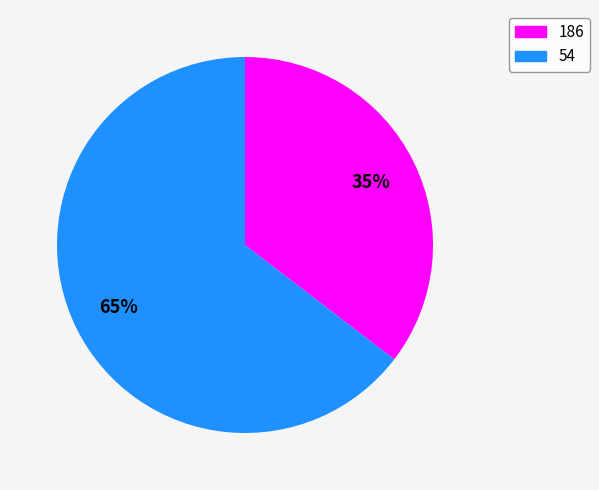

What percentage is the 54 slice, to the nearest percent?

65%